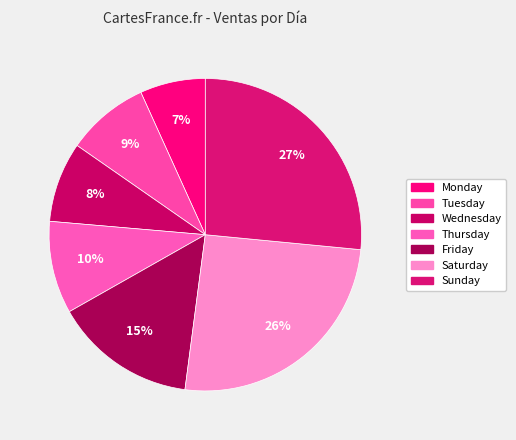

Do Saturday and Thursday together represent more than half of the pie?

No